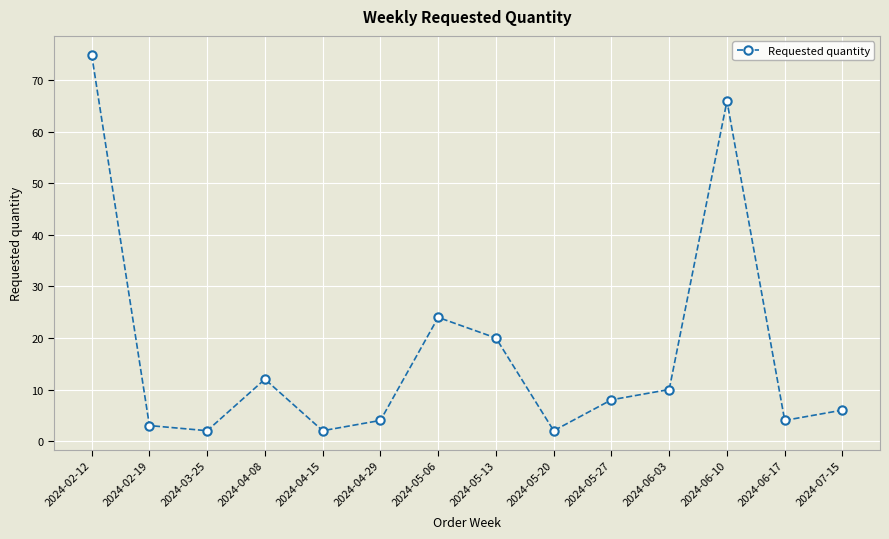

Which label corresponds to the largest value in the chart?

2024-02-12